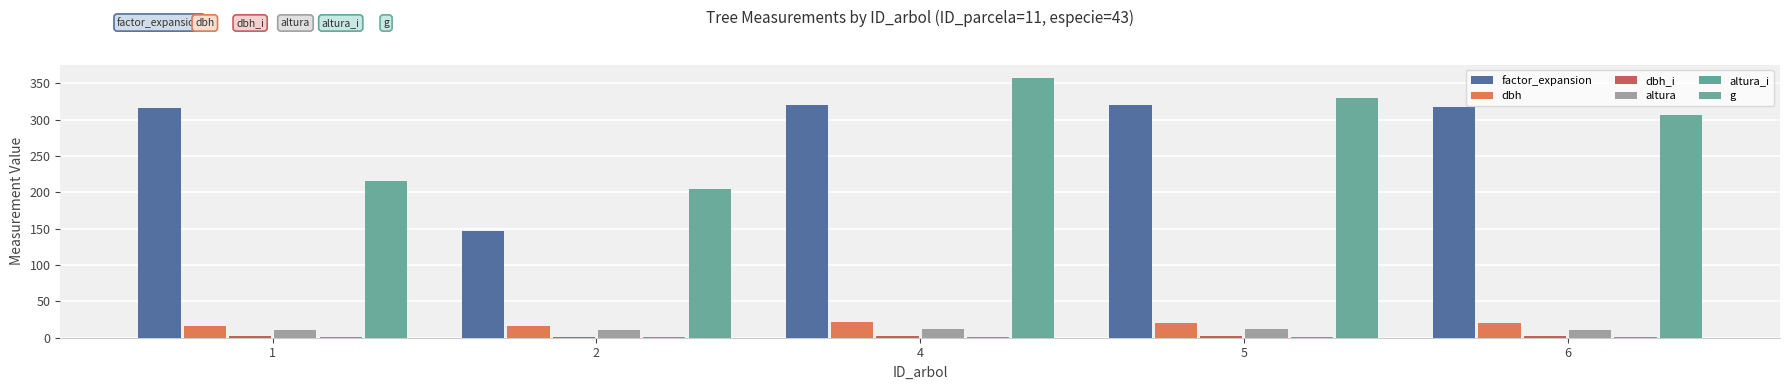

Reading right to left, what are all the values shown in this chart?

factor_expansion: 317.5	320.7	319.7	146.8	315.5
dbh: 19.8	20.5	21.3	16.1	16.6
dbh_i: 2.1	2.4	2.8	1.6	1.7
altura: 11.2	11.3	11.4	10.6	10.7
altura_i: 1.0	1.1	1.1	1.0	1.0
g: 306.3	329.9	357.5	204.3	215.3